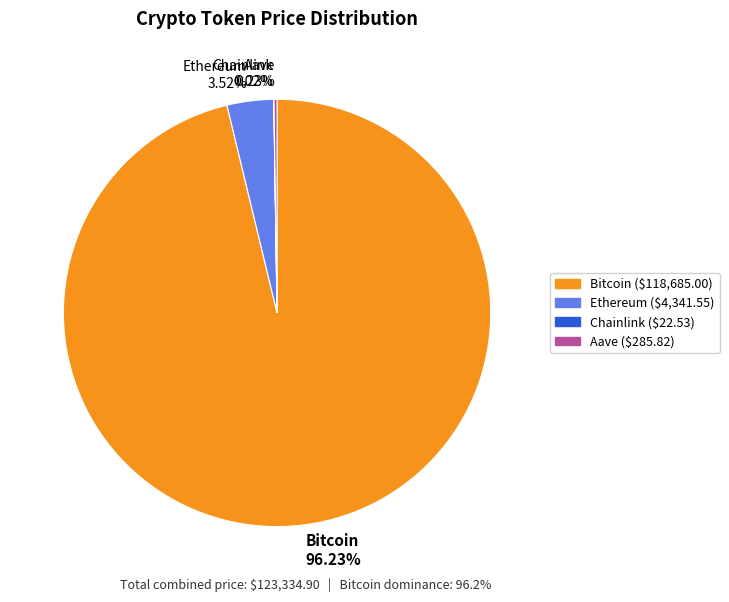

Is there any slice that represents more than half of the pie?

Yes